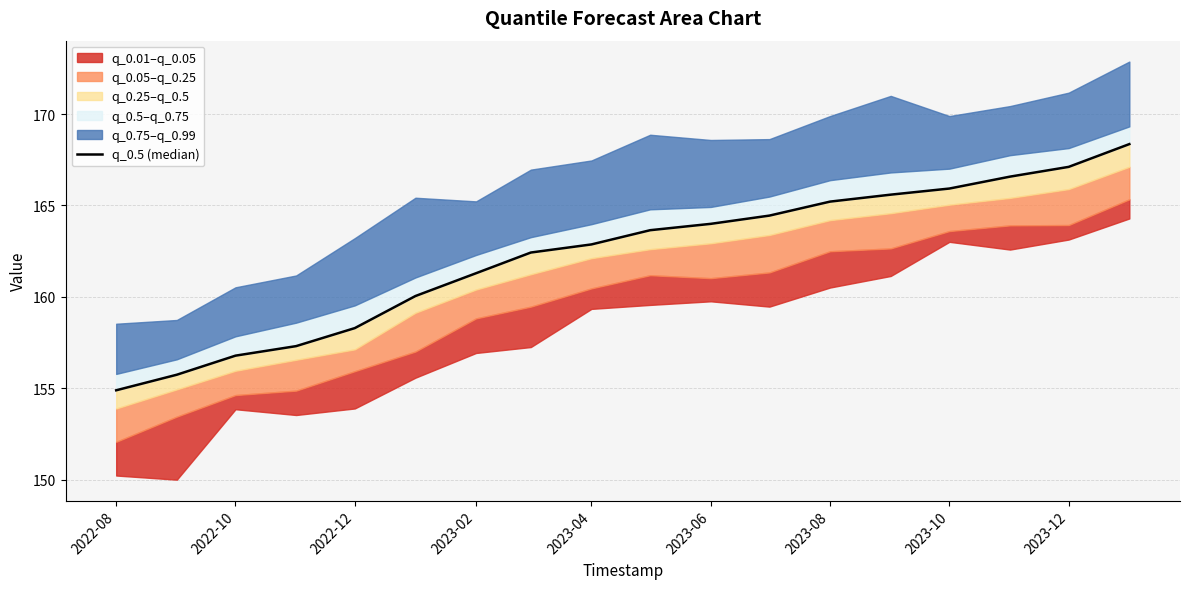

Is it true that the value at 2023-02 is 84.3?

False